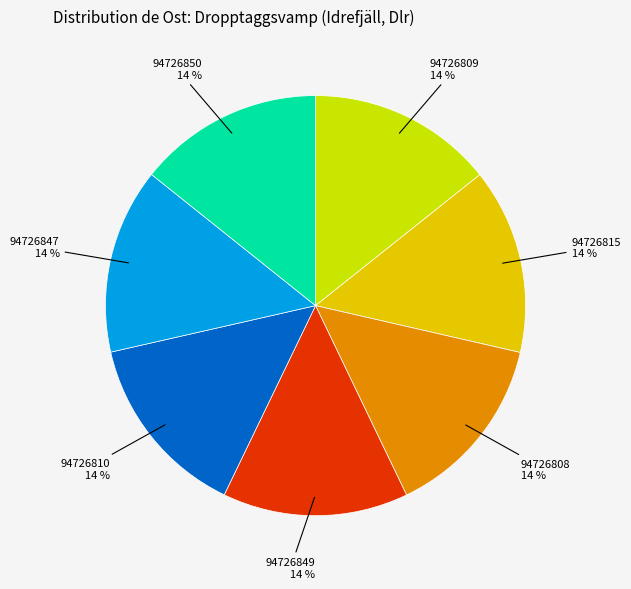

Does 94726847 account for over 50% of the chart?

No